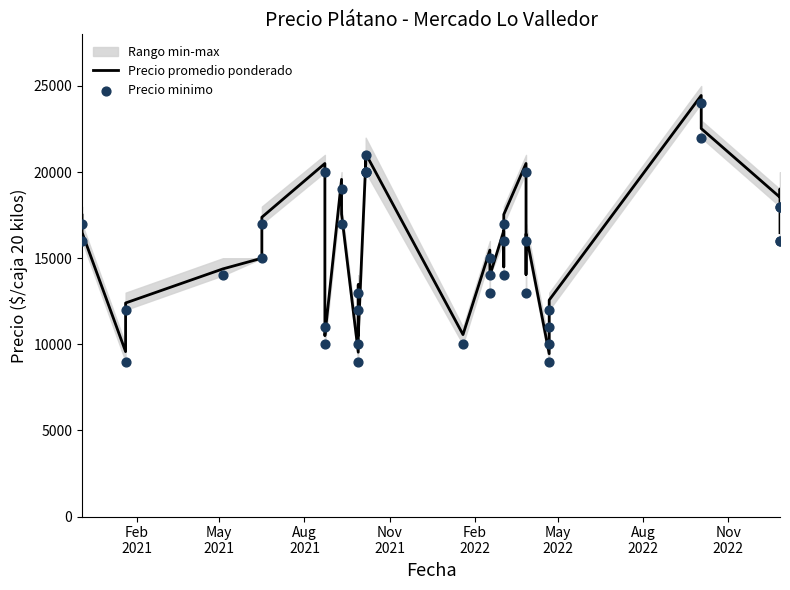

Which series contains the highest Y value?

Precio promedio ponderado